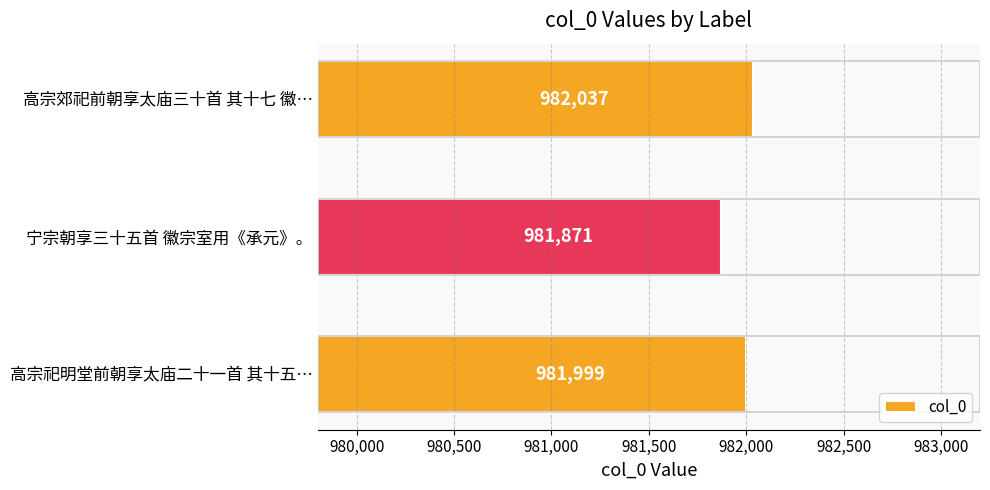

How many values are between 981871 and 982037?

3